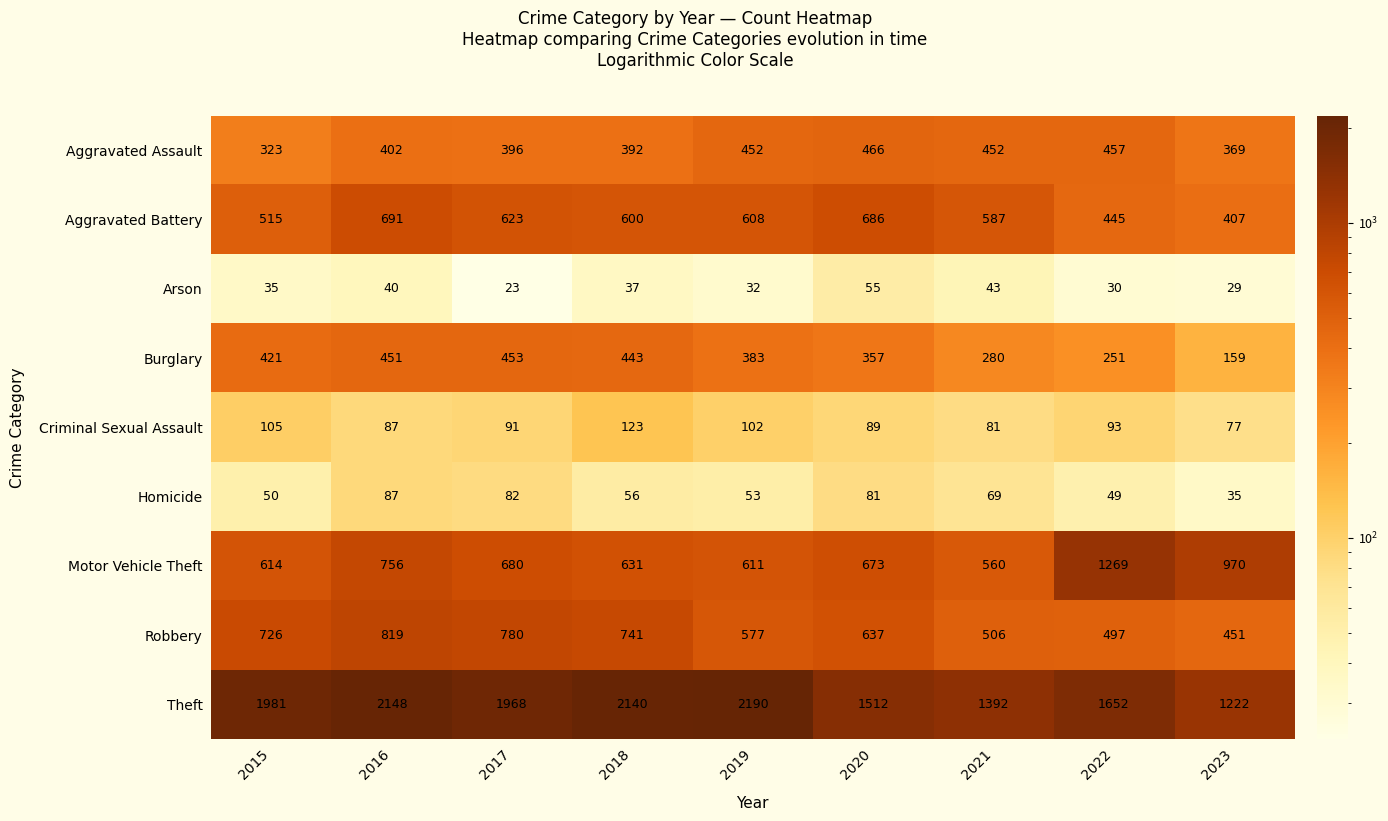

At how many categories does at least one series exceed 743?

9